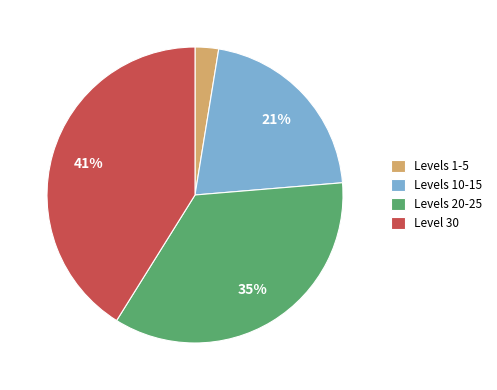

To the nearest percent, what is the average slice percentage?

25%